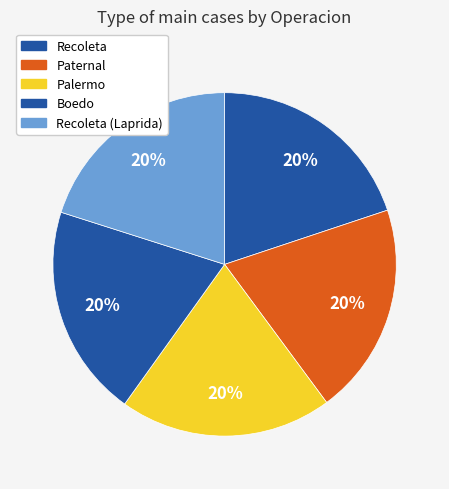

How many slices are in this pie chart?

5